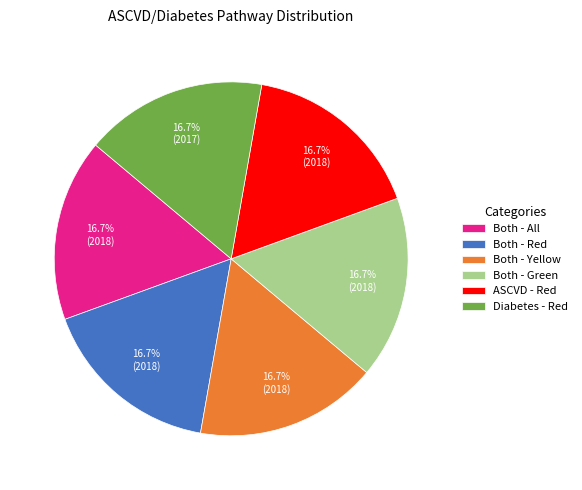

Approximately how many times larger is the value at Both - Green compared to ASCVD - Red?

1.0